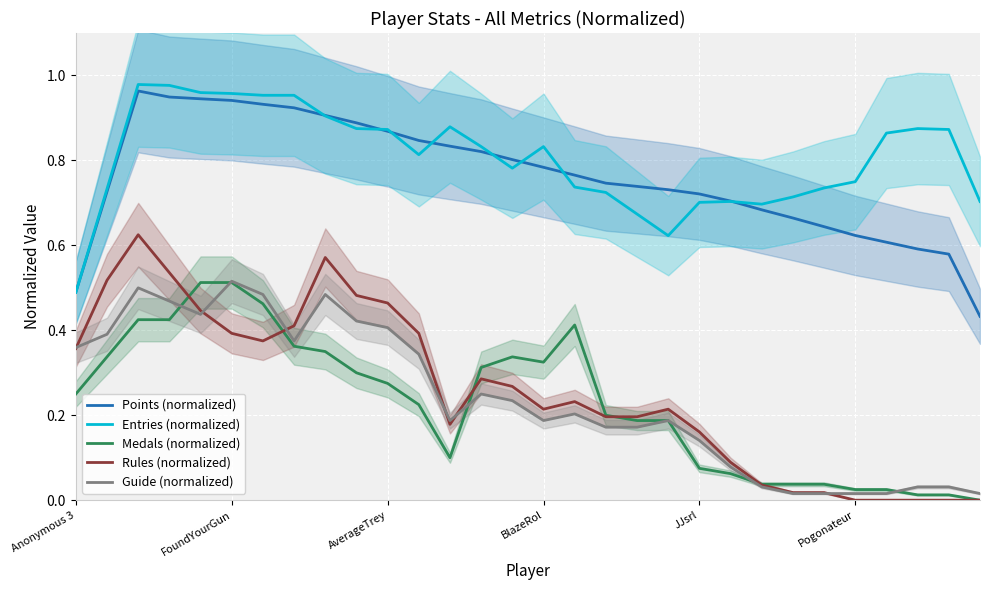

What position from the left is 7?

8